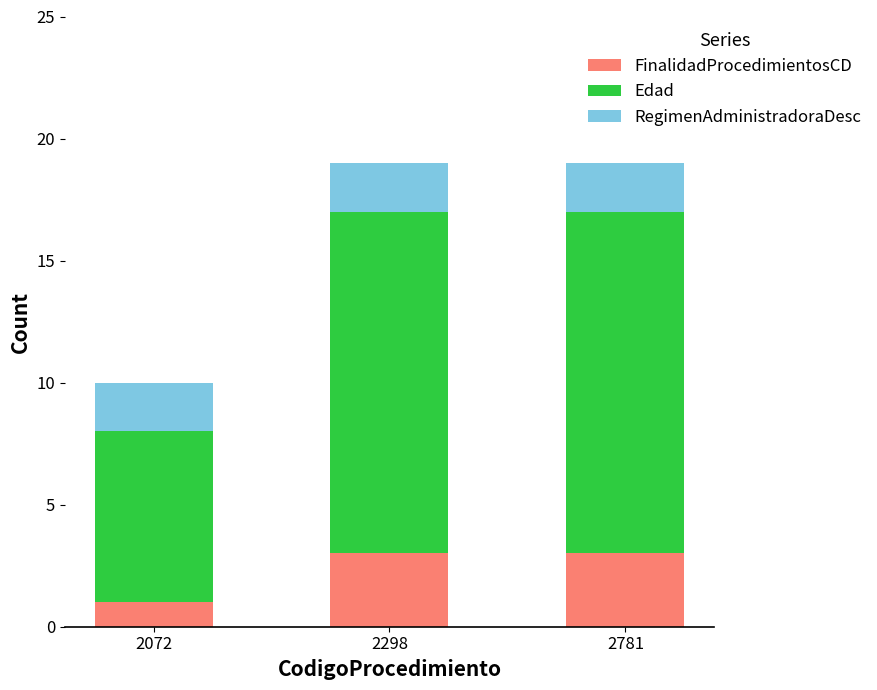

What is the total value across all series at 2298?

19